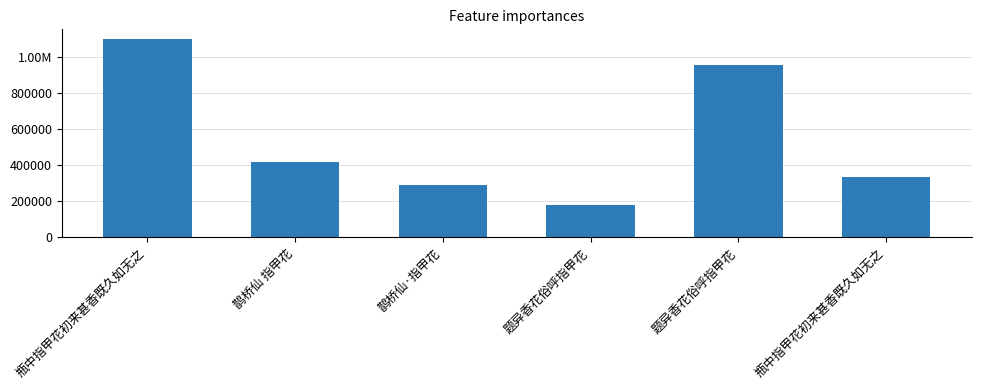

Does the chart contain any negative values?

No